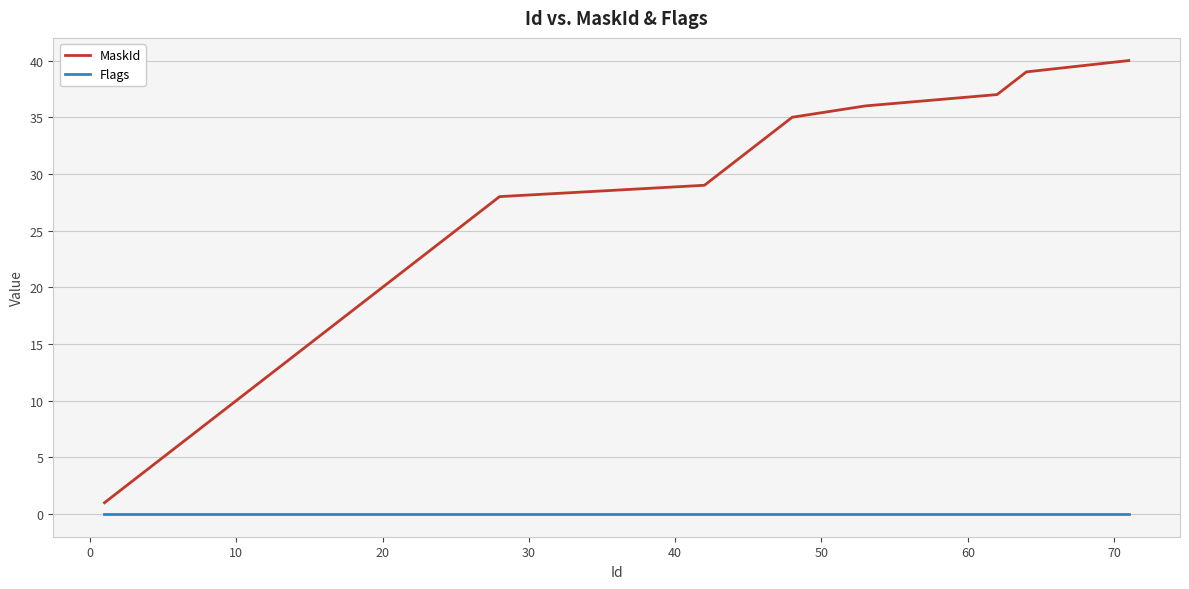

Rank the series by their average value, from lowest to highest.

Flags, MaskId